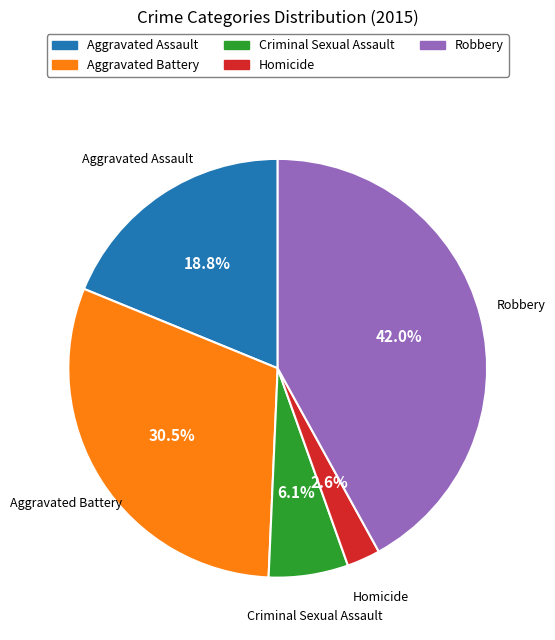

To the nearest percent, what is the difference between the largest and smallest slice percentages?

39%